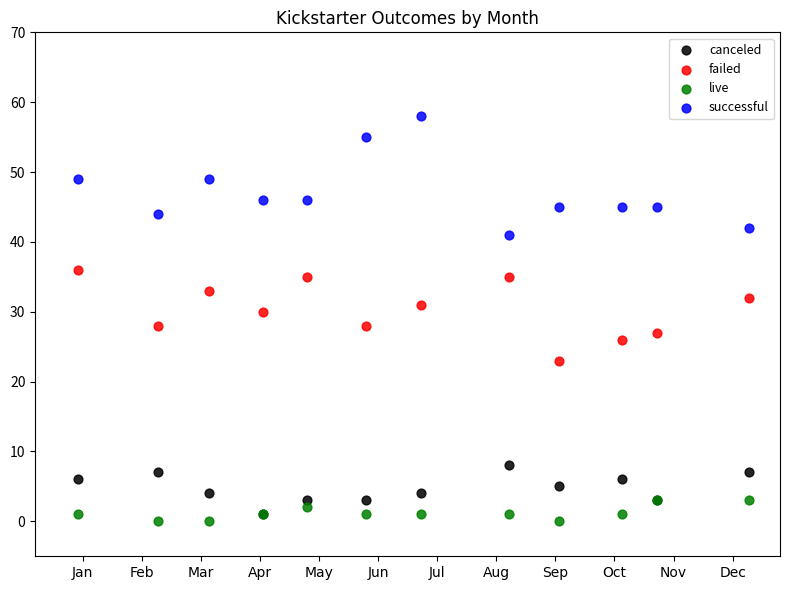

Which series contains the lowest Y value?

live